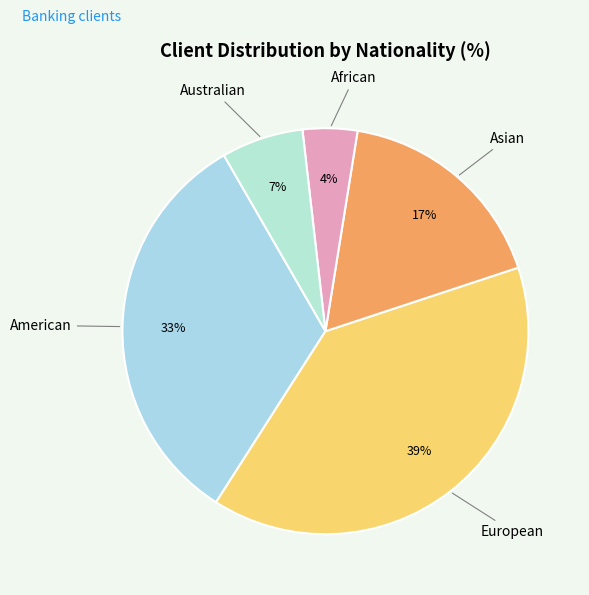

Count the number of slices in the pie.

5